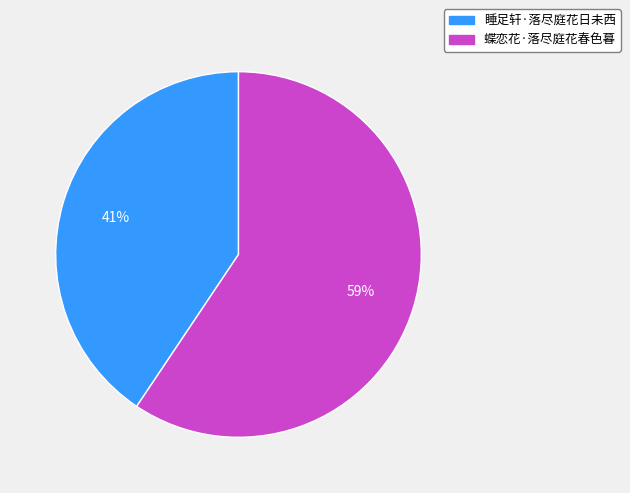

Which has a higher value, 睡足轩·落尽庭花日未西 or 蝶恋花·落尽庭花春色暮?

蝶恋花·落尽庭花春色暮